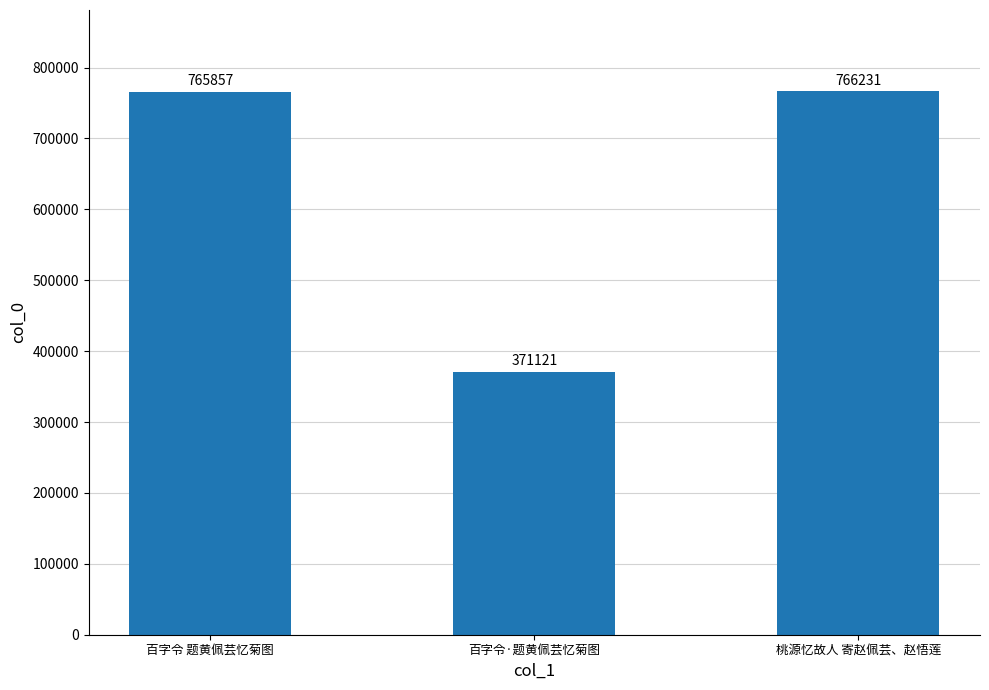

Between 桃源忆故人 寄赵佩芸、赵悟莲 and 百字令·题黄佩芸忆菊图, which is larger?

桃源忆故人 寄赵佩芸、赵悟莲